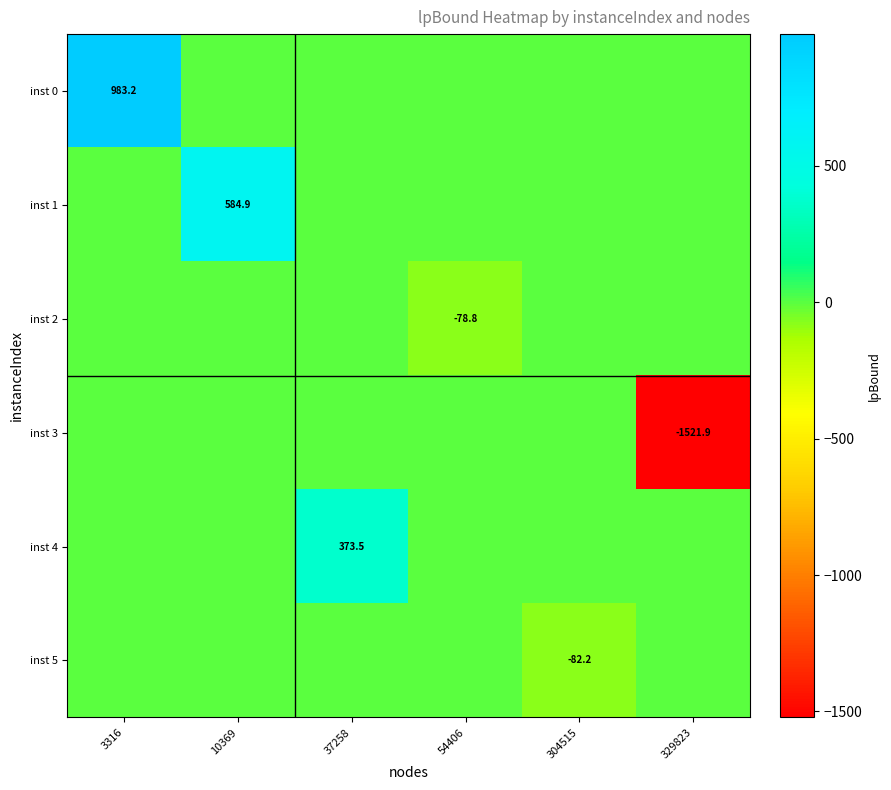

The value of inst 3 at 329823 is -1521.9. True or false?

True